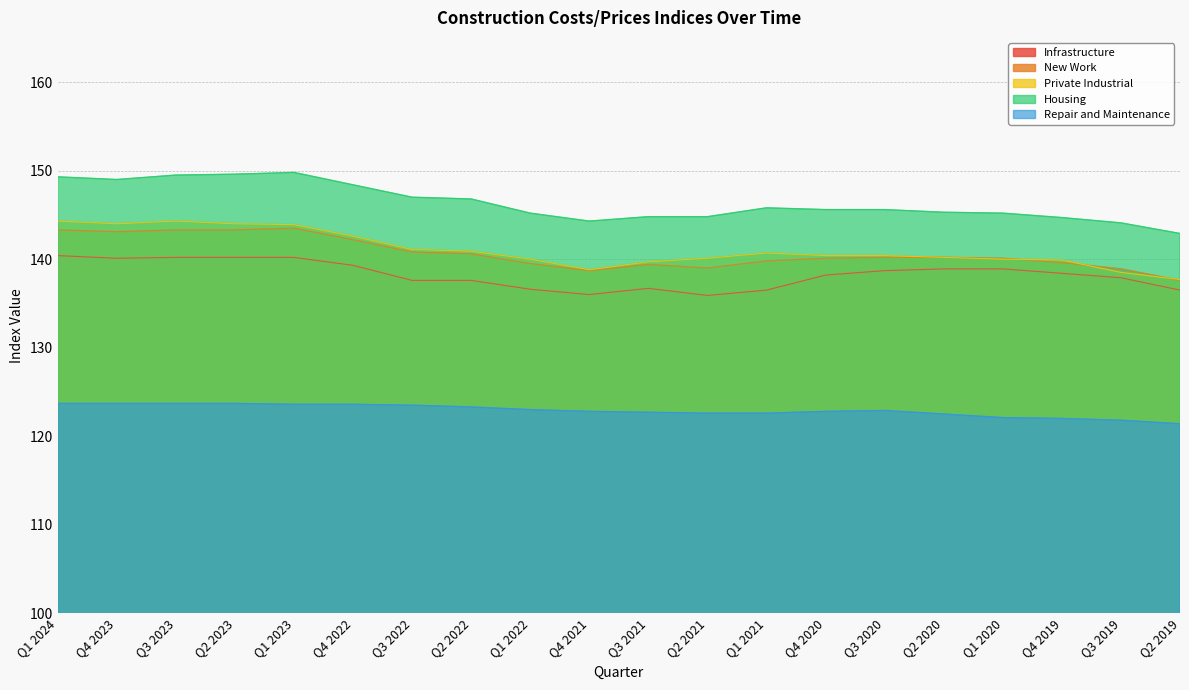

Rank the categories by Private Industrial value from highest to lowest.

Q1 2024, Q3 2023, Q4 2023, Q2 2023, Q1 2023, Q4 2022, Q3 2022, Q2 2022, Q1 2021, Q4 2020, Q3 2020, Q2 2020, Q2 2021, Q1 2022, Q1 2020, Q4 2019, Q3 2021, Q4 2021, Q3 2019, Q2 2019